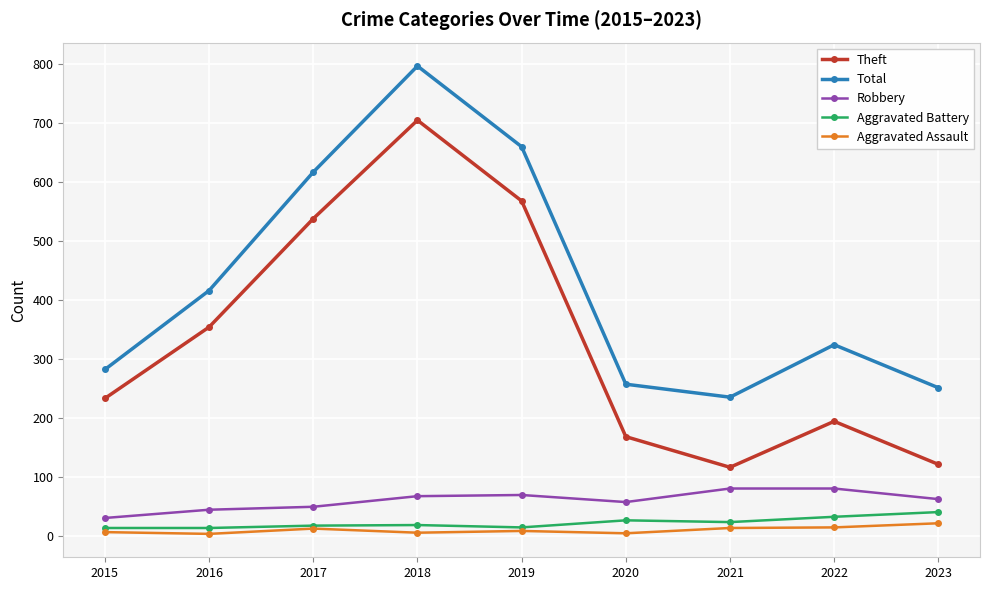

At how many categories does at least one series exceed 301?

5